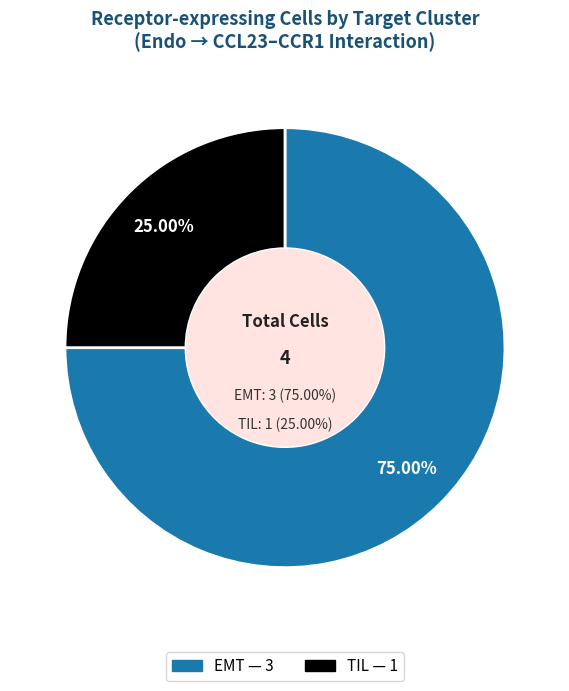

To the nearest percent, what is the difference between the largest and smallest slice percentages?

50%